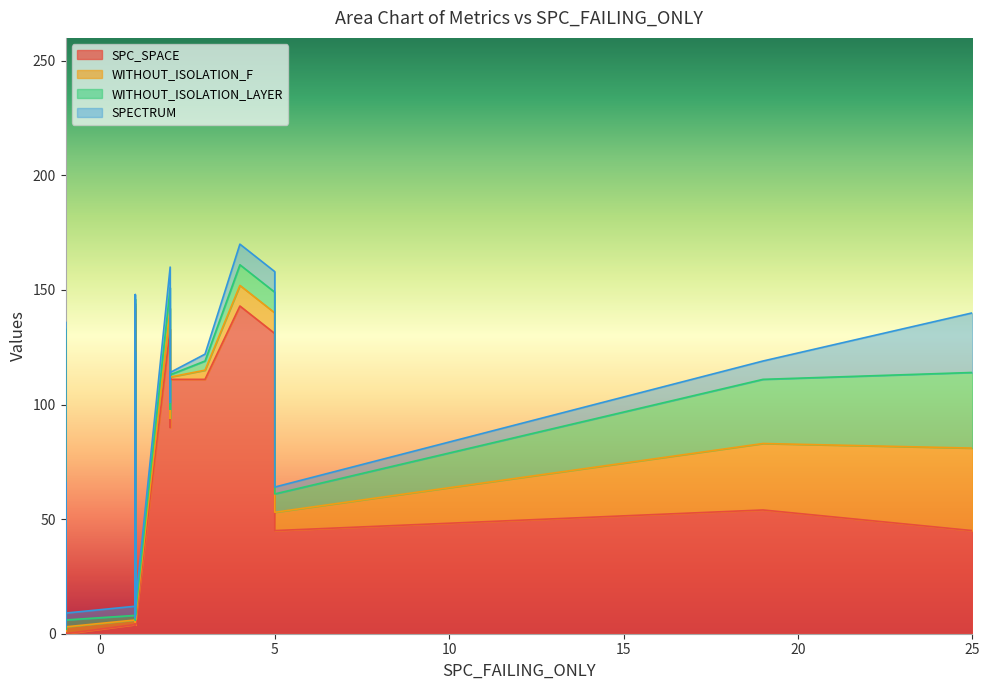

True or false: SPECTRUM has a value of 1 at 3.

False